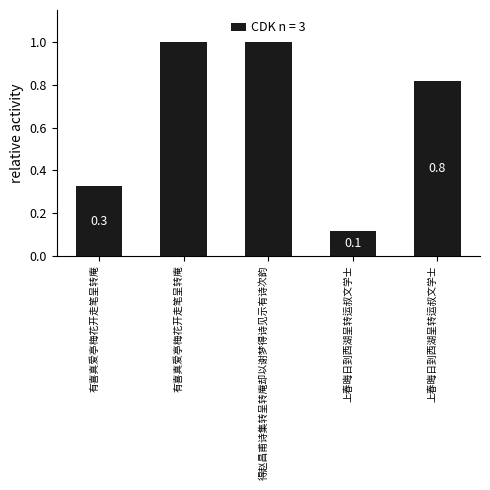

Rank the categories by value from highest to lowest.

有喜真爱亭梅花开走笔呈转庵, 得赵昌甫诗集转呈转庵却以谢梦得诗见示有诗次韵, 上春晦日到西湖呈转运叔文学士, 有喜真爱亭梅花开走笔呈转庵, 上春晦日到西湖呈转运叔文学士